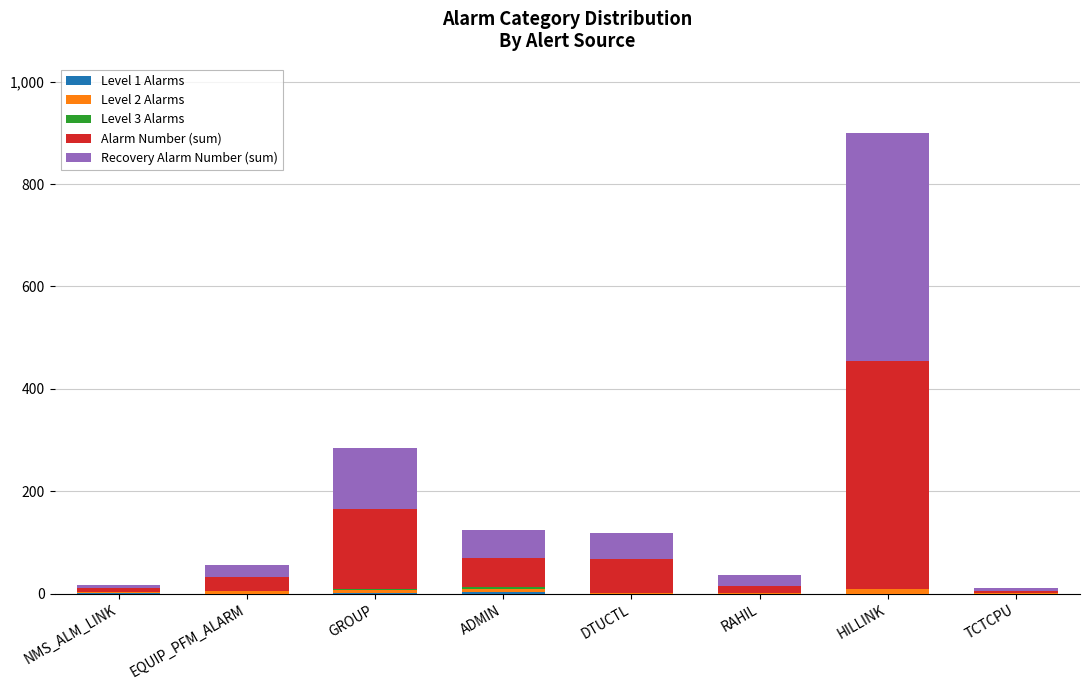

At which category is the sum across all series the highest?

HILLINK